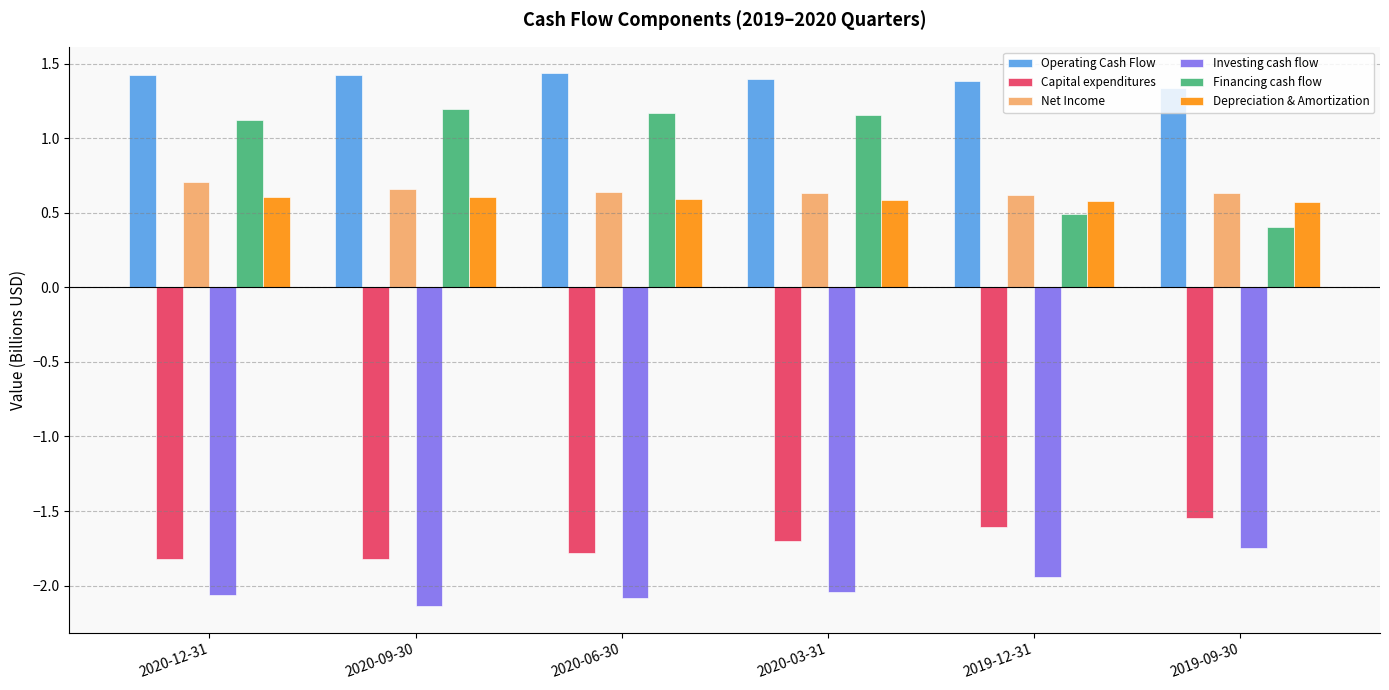

How many categories are shown in the chart?

6